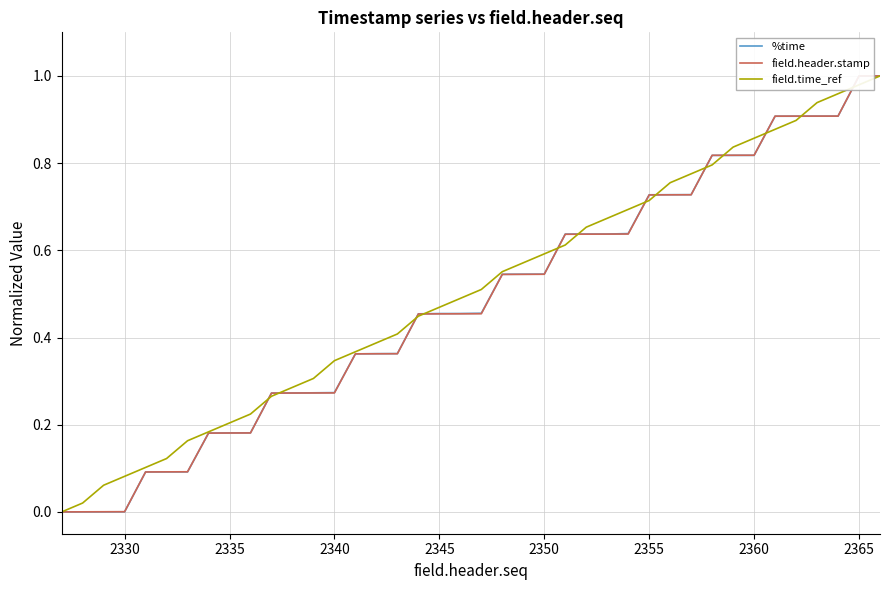

Reading left to right, extract all data points from this chart.

%time: 0.0	0.0	0.0	0.0	0.1	0.1	0.1	0.2	0.2	0.2	0.3	0.3	0.3	0.3	0.4	0.4	0.4	0.5	0.5	0.5	0.5	0.5	0.5	0.5	0.6	0.6	0.6	0.6	0.7	0.7	0.7	0.8	0.8	0.8	0.9	0.9	0.9	0.9	1.0	1.0
field.header.stamp: 0.0	0.0	0.0	0.0	0.1	0.1	0.1	0.2	0.2	0.2	0.3	0.3	0.3	0.3	0.4	0.4	0.4	0.5	0.5	0.5	0.5	0.5	0.5	0.5	0.6	0.6	0.6	0.6	0.7	0.7	0.7	0.8	0.8	0.8	0.9	0.9	0.9	0.9	1.0	1.0
field.time_ref: 0.0	0.0	0.1	0.1	0.1	0.1	0.2	0.2	0.2	0.2	0.3	0.3	0.3	0.3	0.4	0.4	0.4	0.4	0.5	0.5	0.5	0.6	0.6	0.6	0.6	0.7	0.7	0.7	0.7	0.8	0.8	0.8	0.8	0.9	0.9	0.9	0.9	1.0	1.0	1.0